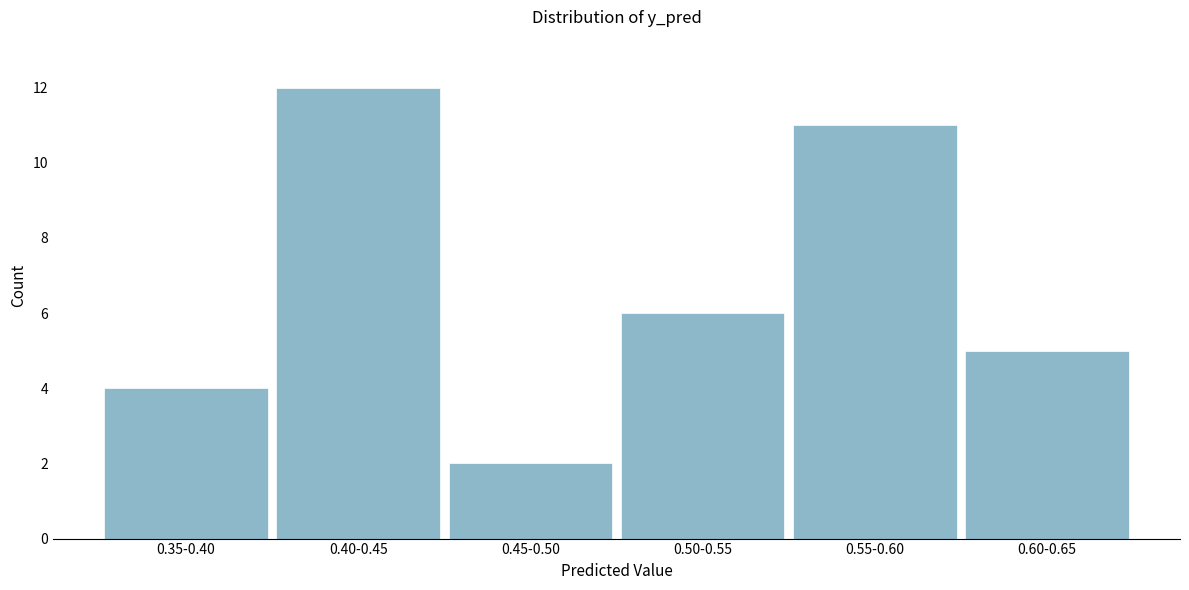

Reading left to right, what are all the values shown in this chart?

4	12	2	6	11	5